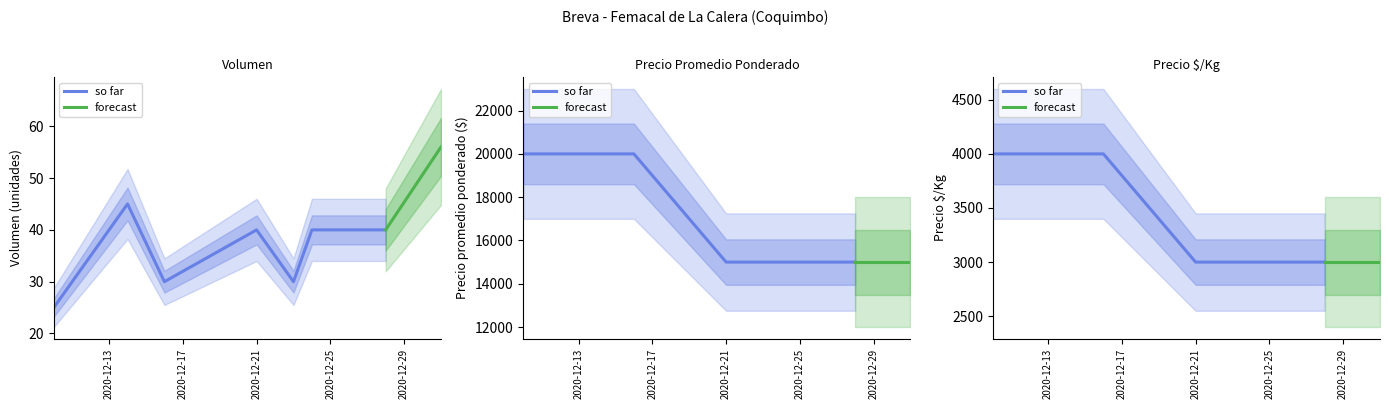

At which label does Precio minimo reach its minimum?

2020-12-21